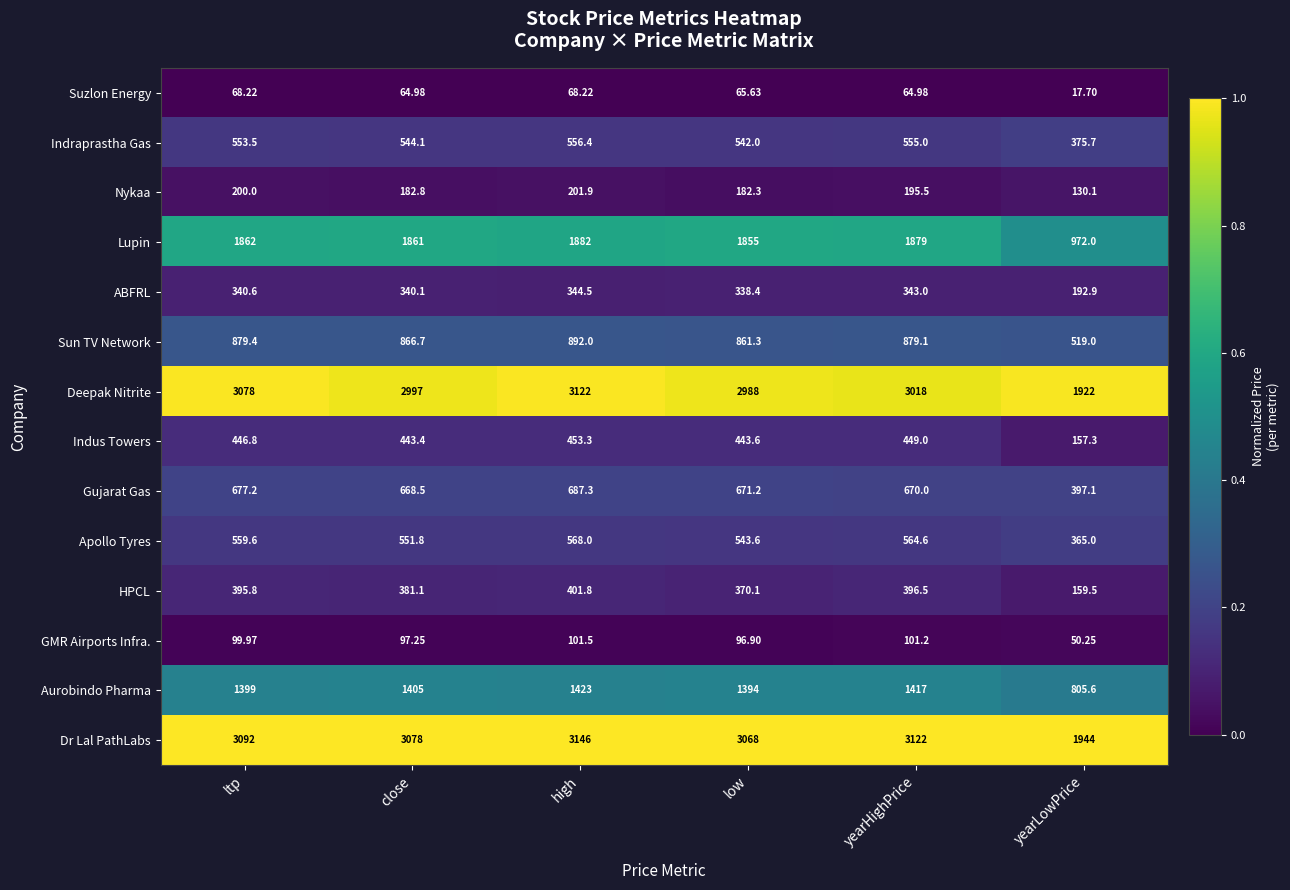

Where is Aurobindo Pharma nearest to the value 1114?

low